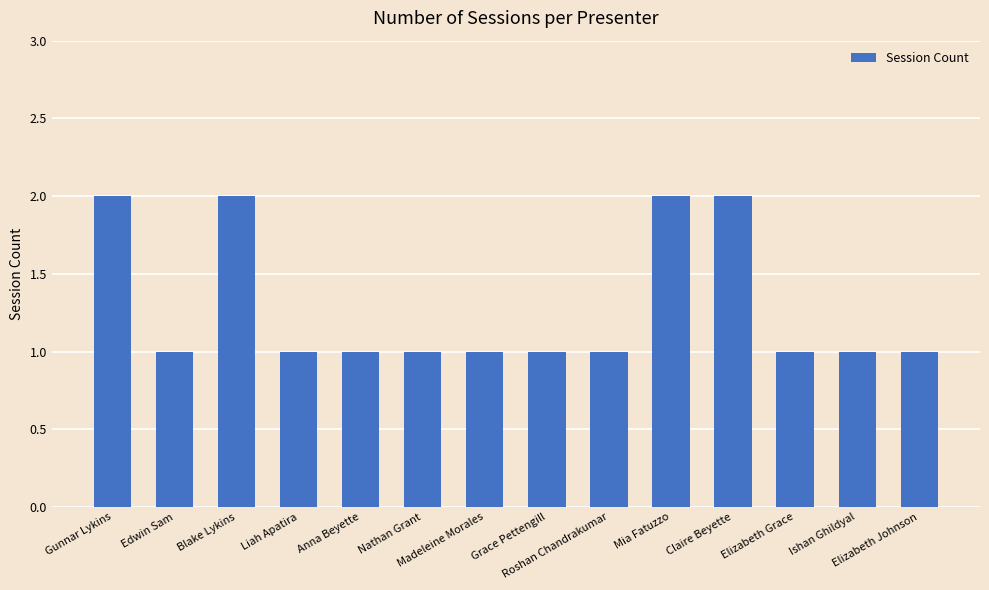

Reading right to left, extract all data points from this chart.

Elizabeth Johnson=1	Ishan Ghildyal=1	Elizabeth Grace=1	Claire Beyette=2	Mia Fatuzzo=2	Roshan Chandrakumar=1	Grace Pettengill=1	Madeleine Morales=1	Nathan Grant=1	Anna Beyette=1	Liah Apatira=1	Blake Lykins=2	Edwin Sam=1	Gunnar Lykins=2